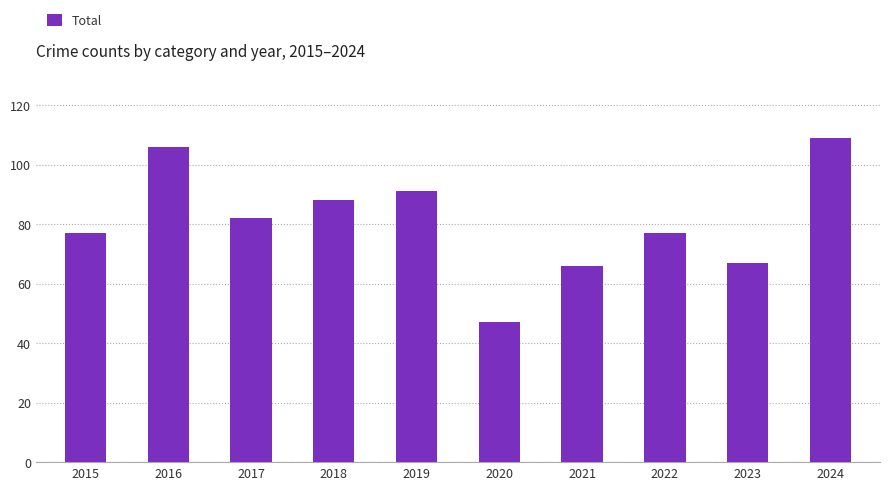

What is the approximate value at 2023, to the nearest 10?

70